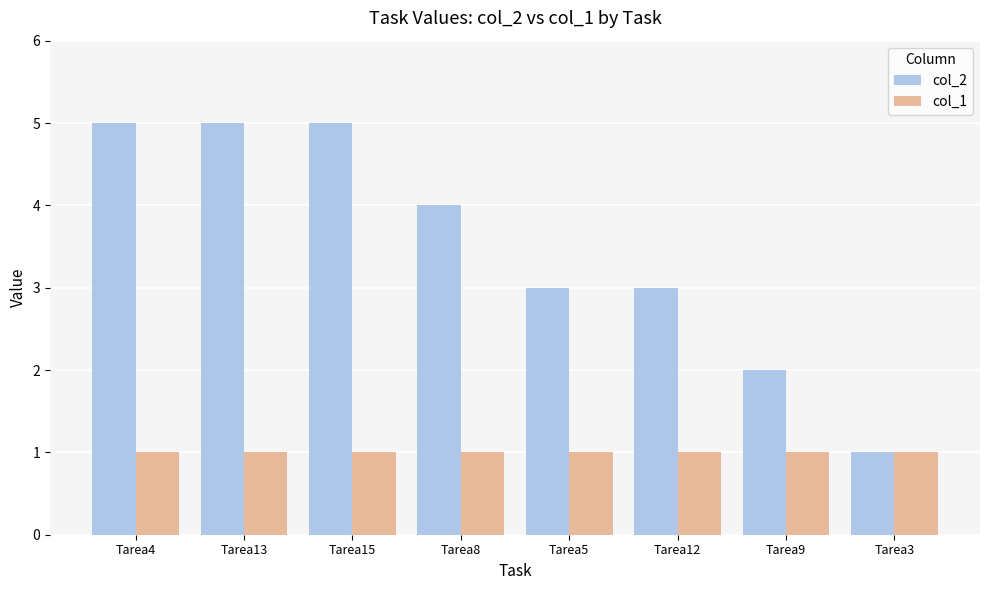

True or false: col_2 has a value of 8 at Tarea13.

False